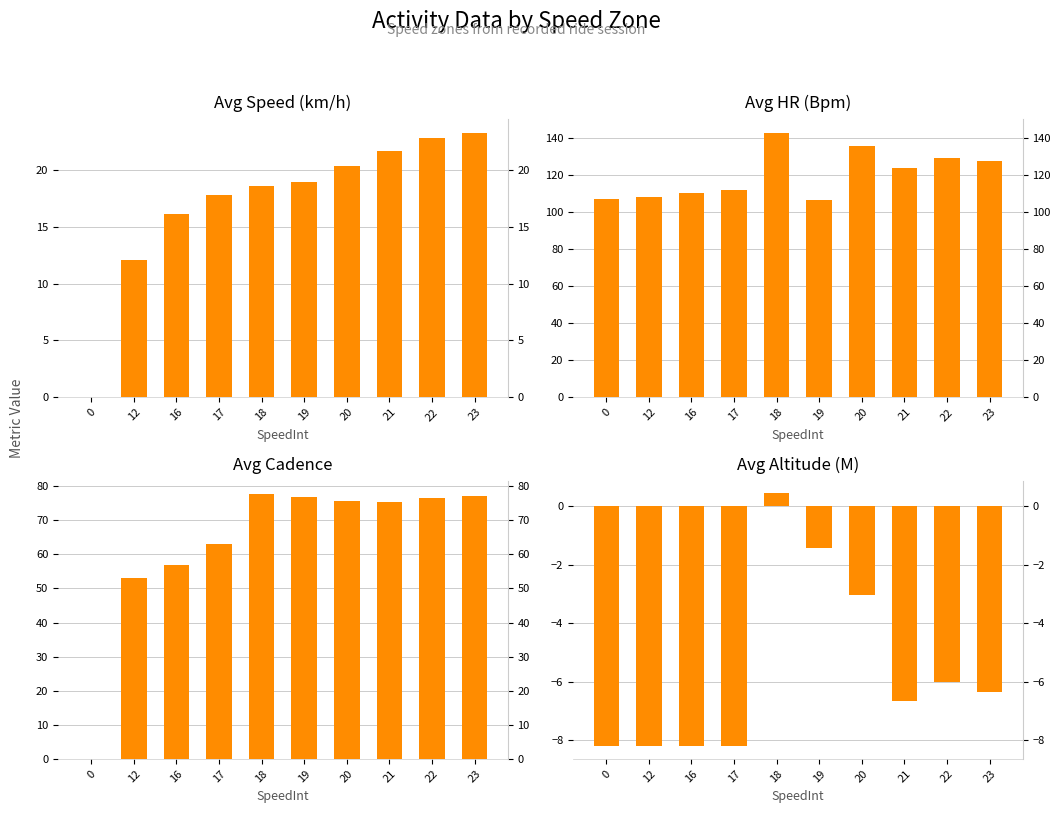

What is the average value of the Avg Cadence series?

63.2